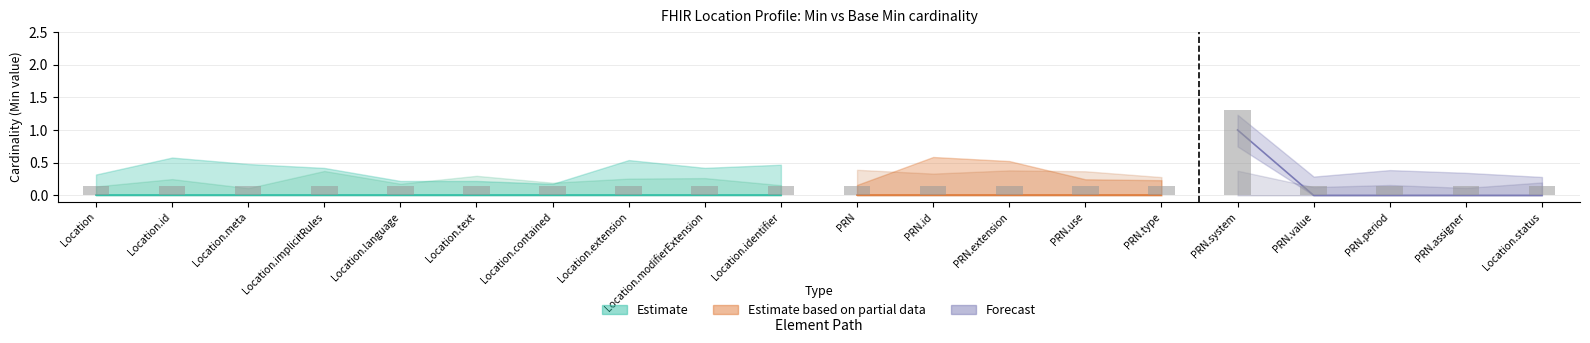

What is the approximate value at PRN.value?

0.1